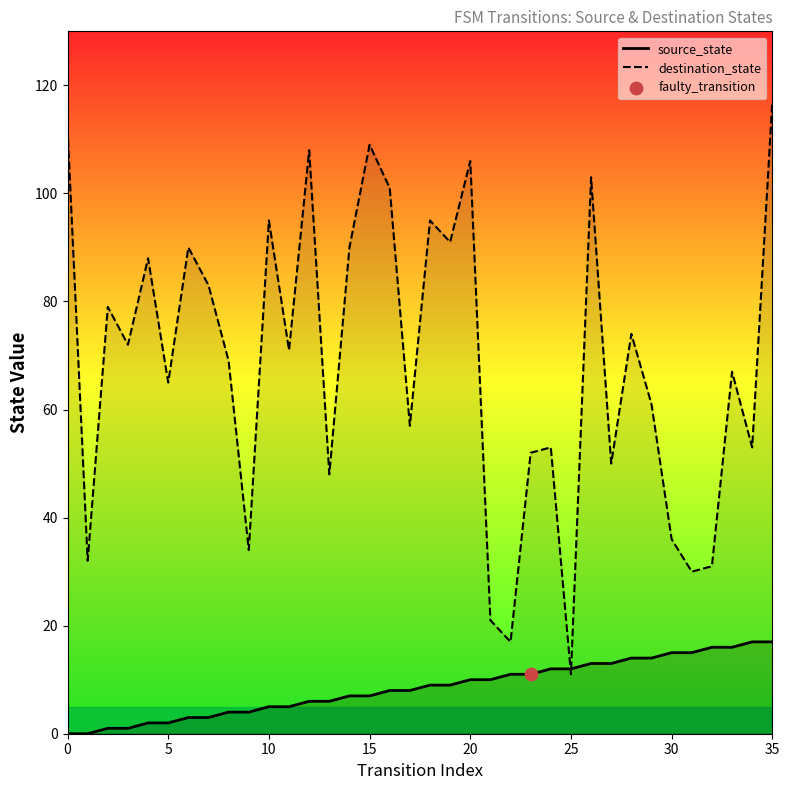

Which series has the widest spread of Y values?

destination_state